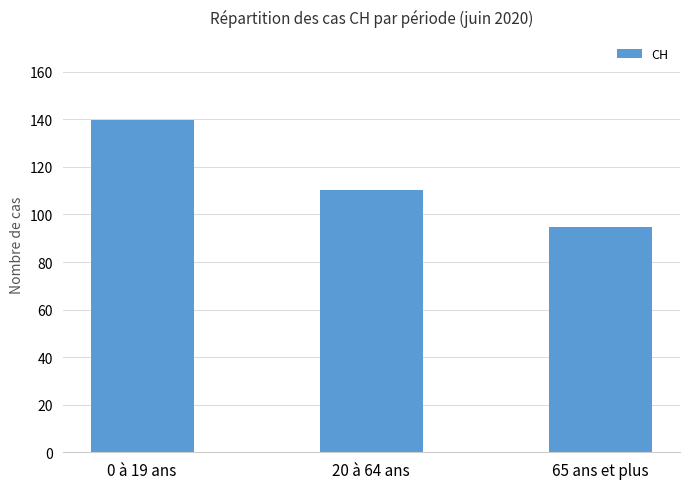

What is the value of the 3rd bar from the left?

94.8